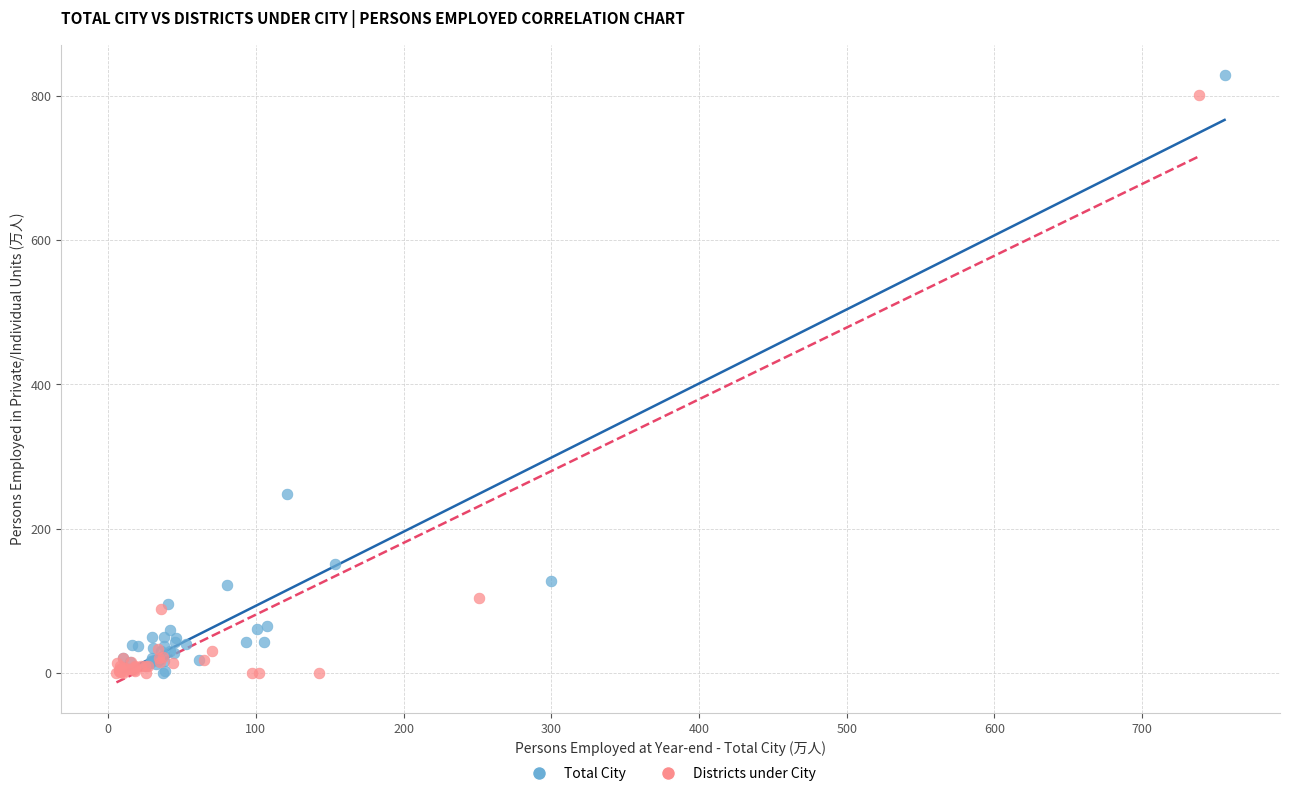

Which series has the largest Y range (max minus min)?

Total City